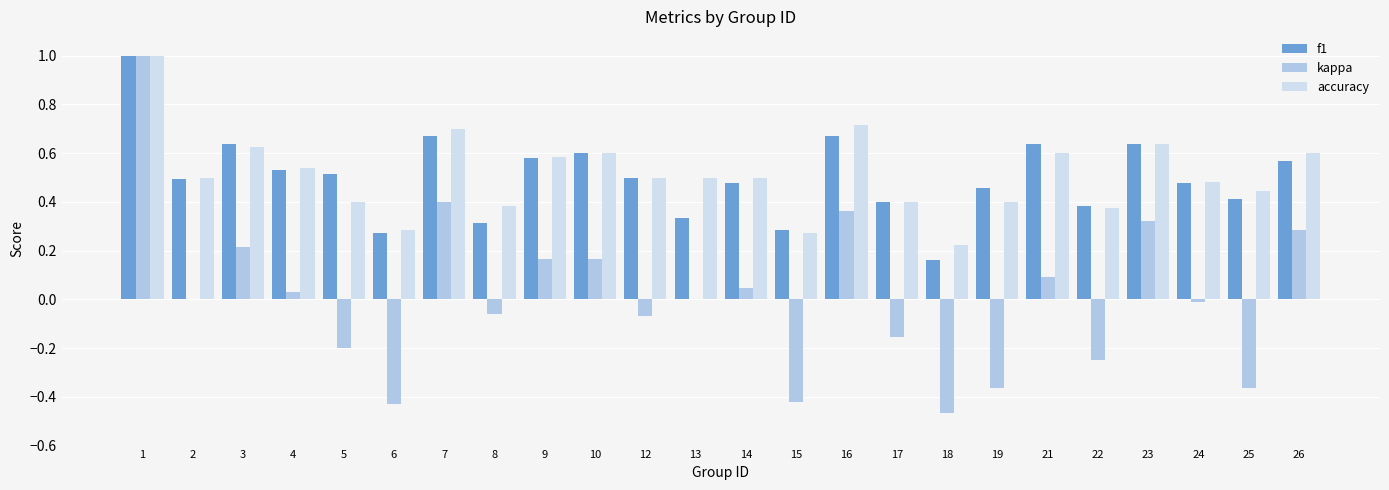

Is the value of accuracy at 6 greater than the value of f1 at 18?

Yes